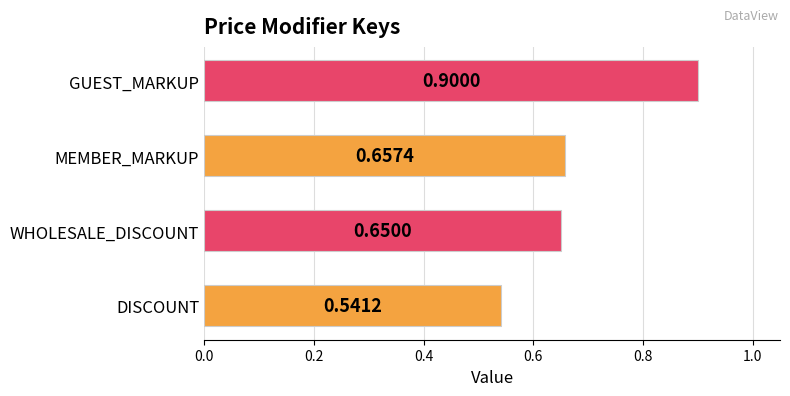

List the labels in order of value, largest first.

GUEST_MARKUP, MEMBER_MARKUP, WHOLESALE_DISCOUNT, DISCOUNT